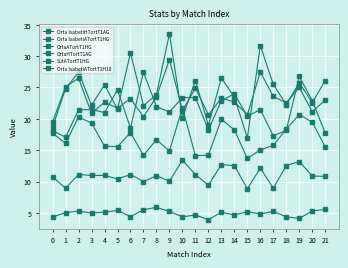

At which label does Orta IsabetiATortT1HG first exceed 23?

1